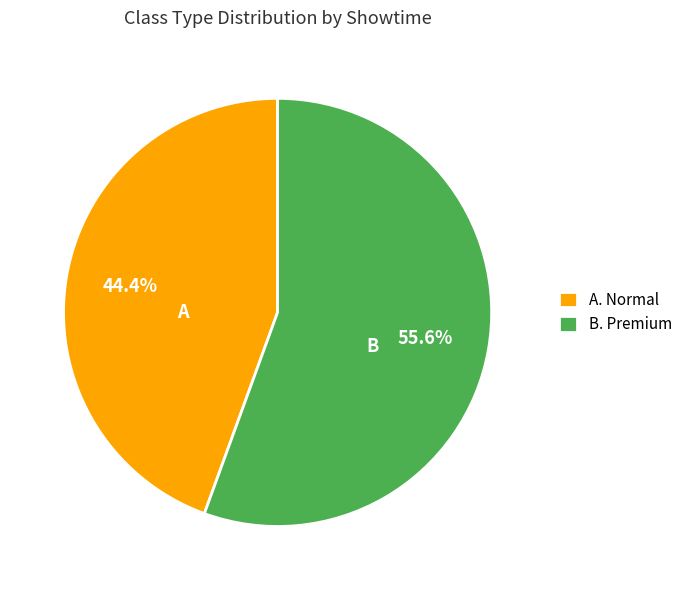

Which has a higher value, A. Normal or B. Premium?

B. Premium